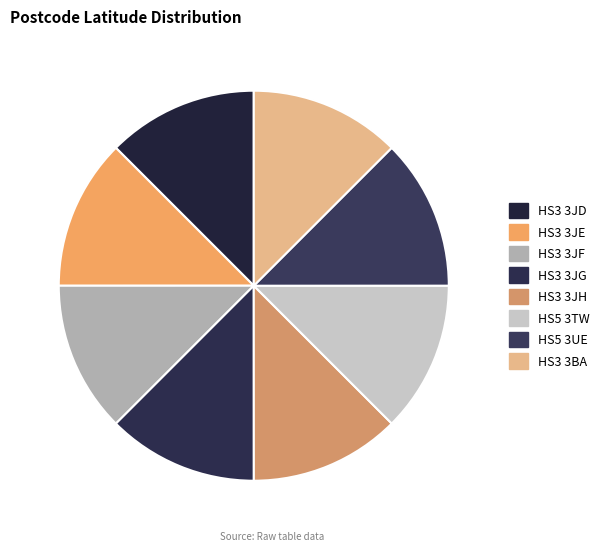

What is the smallest slice in the pie chart?

HS5 3UE